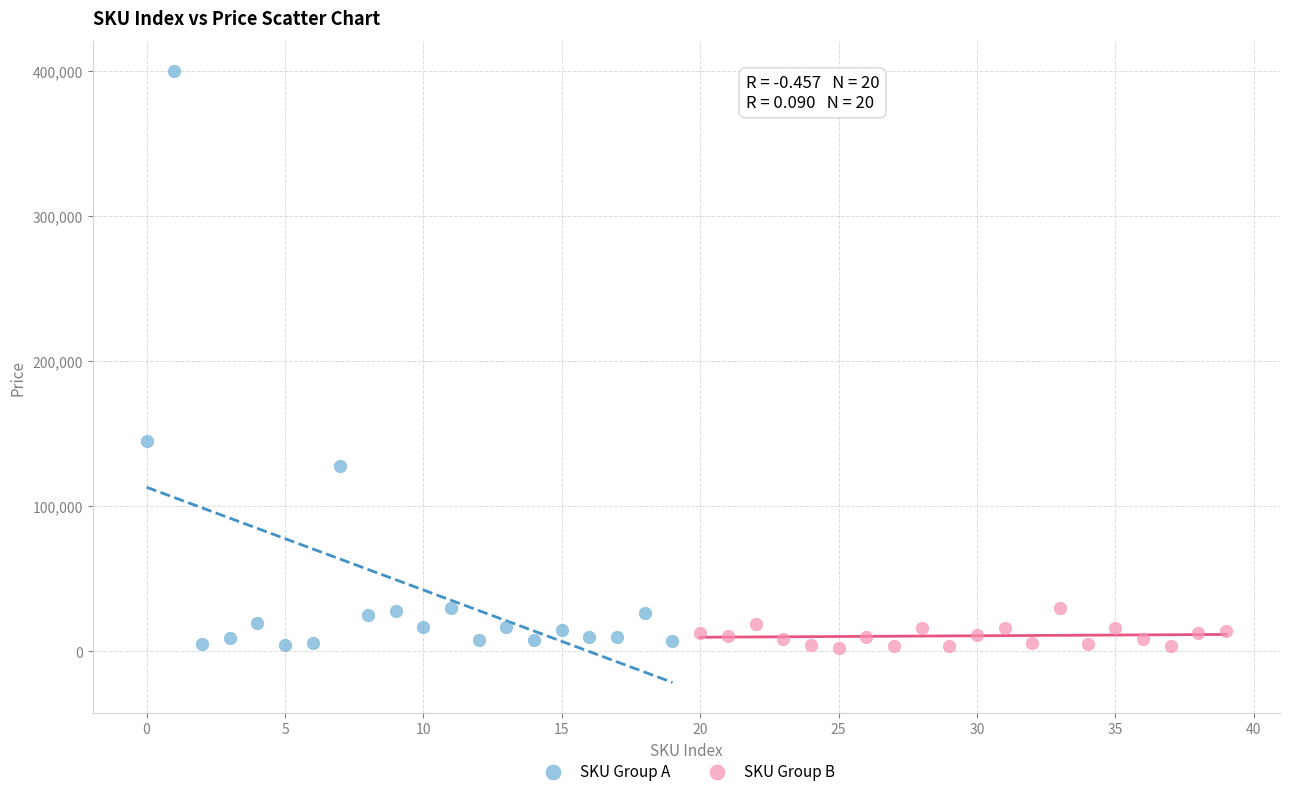

Which series has the largest Y range (max minus min)?

SKU Group A